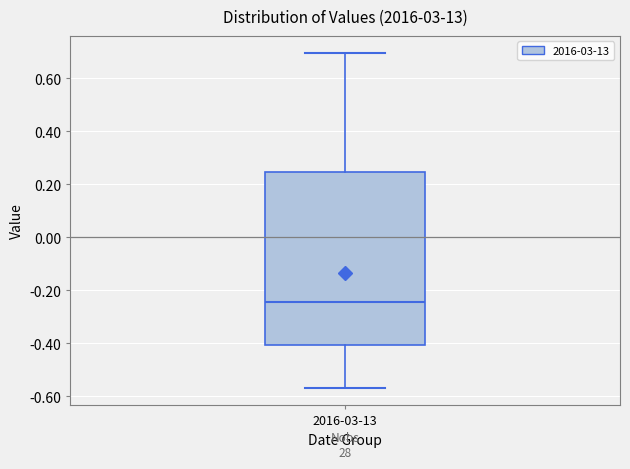

Transcribe this box plot: give where the median line is, the range the box spans, and where the two whiskers end, as read against the y-axis. The values are not printed on the chart, so give them approximately, as read against the axis.

median -0.24, box -0.40 to 0.24, whiskers -0.56 to 0.70